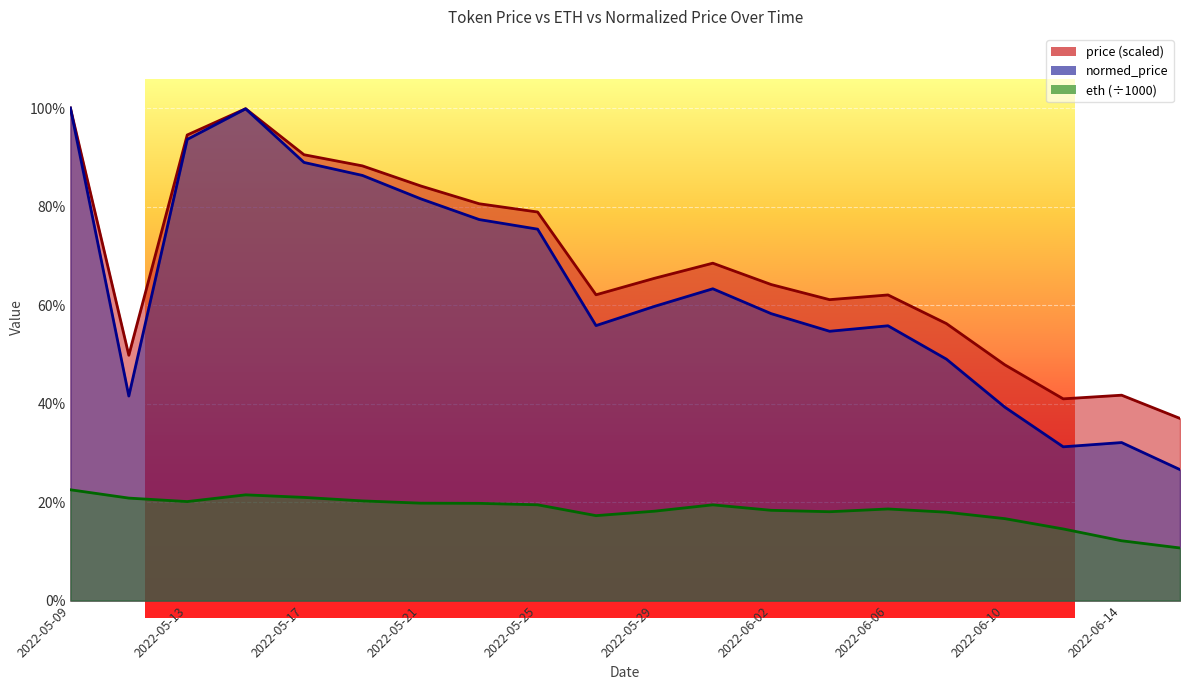

What is the average value of the eth_scaled series?

0.2